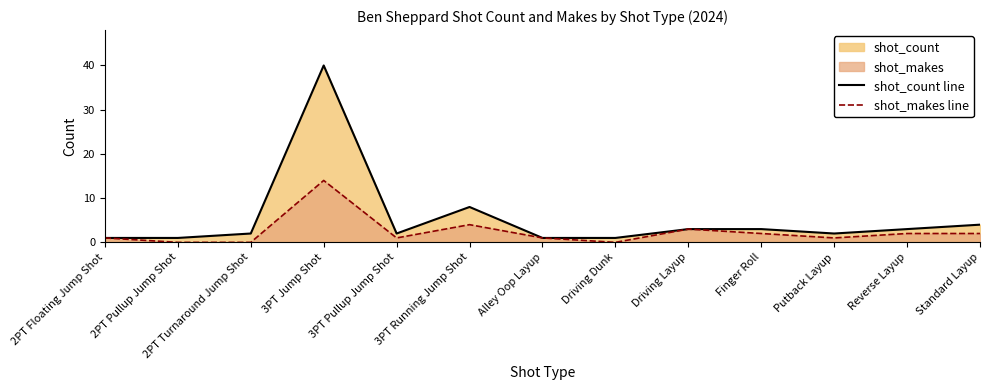

Where is the first local minimum for shot_count line?

3PT Pullup Jump Shot